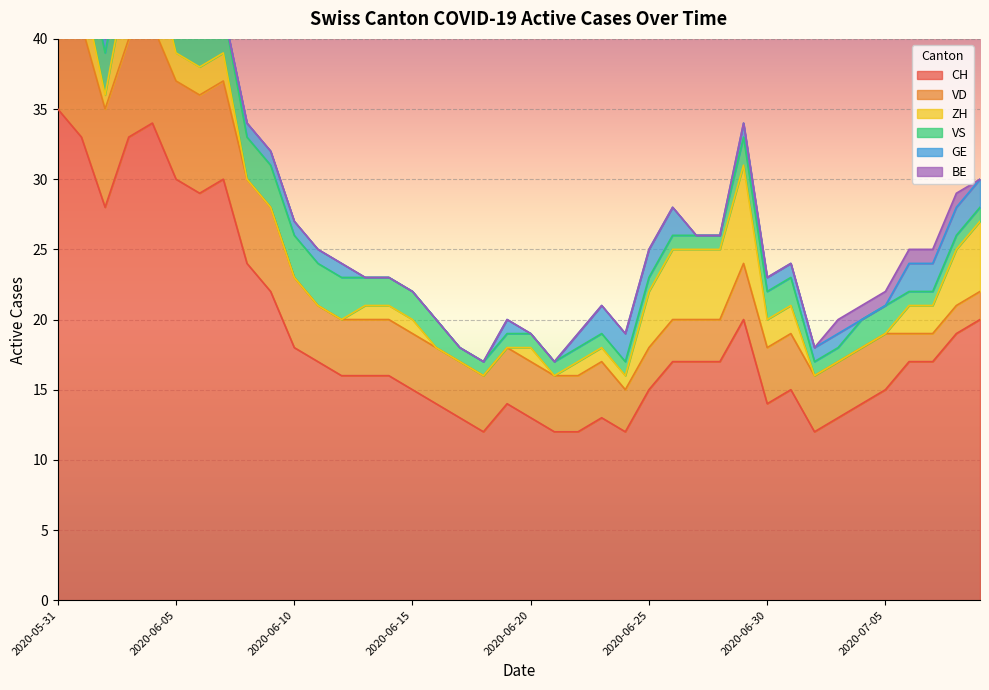

What is the sum of the VD values at 2020-06-20 and 2020-06-11?

8